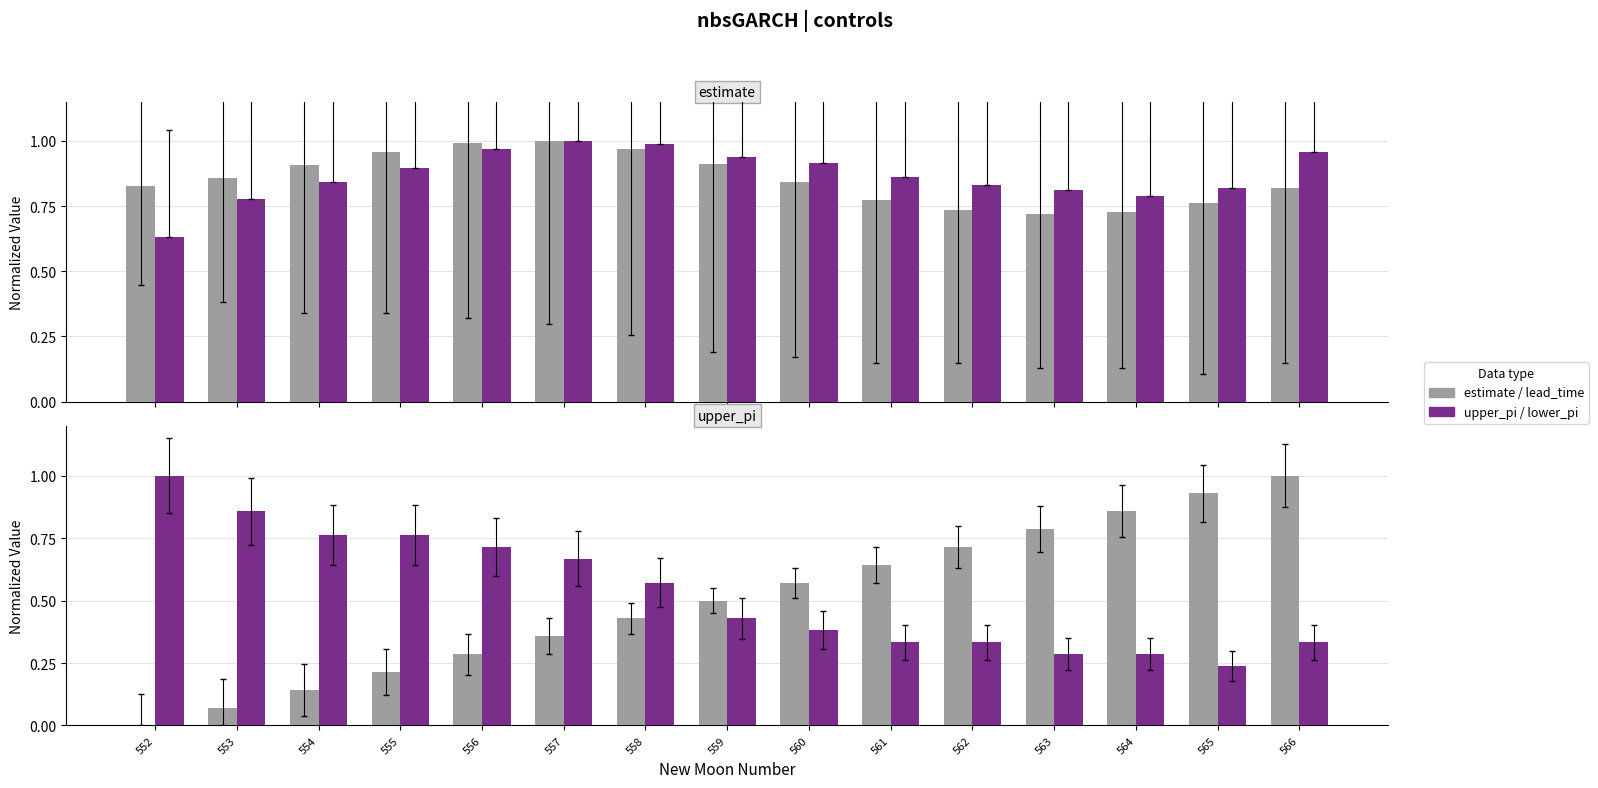

What value does the estimate series have at 564?

0.7